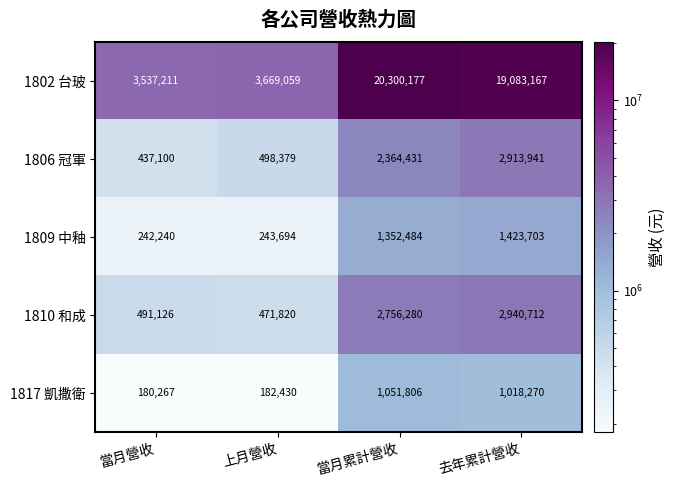

Which category has the highest value across all series?

當月累計營收